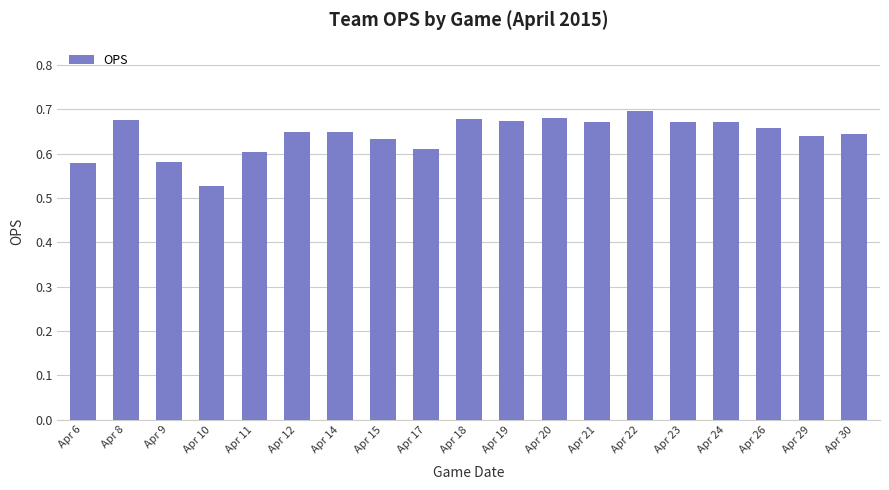

What is the sum of the values at Apr 14 and Apr 12?

1.3